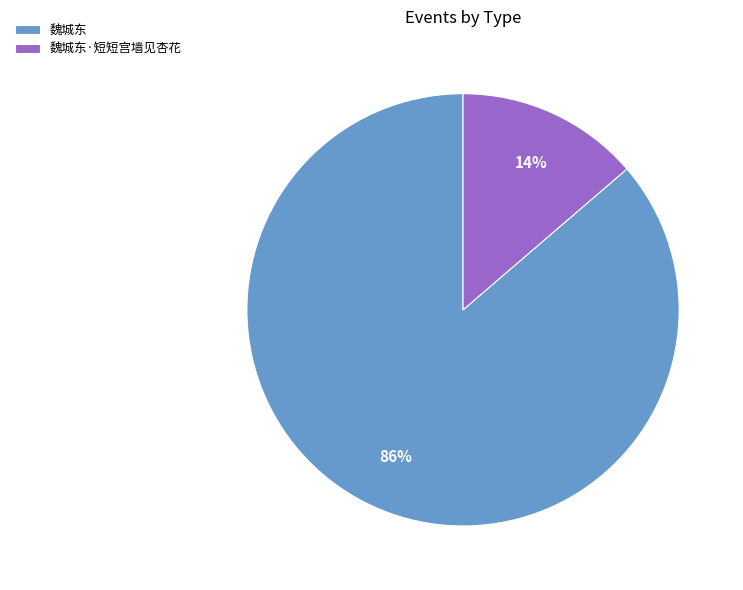

To the nearest percent, what percentage of the pie is 魏城东?

86%